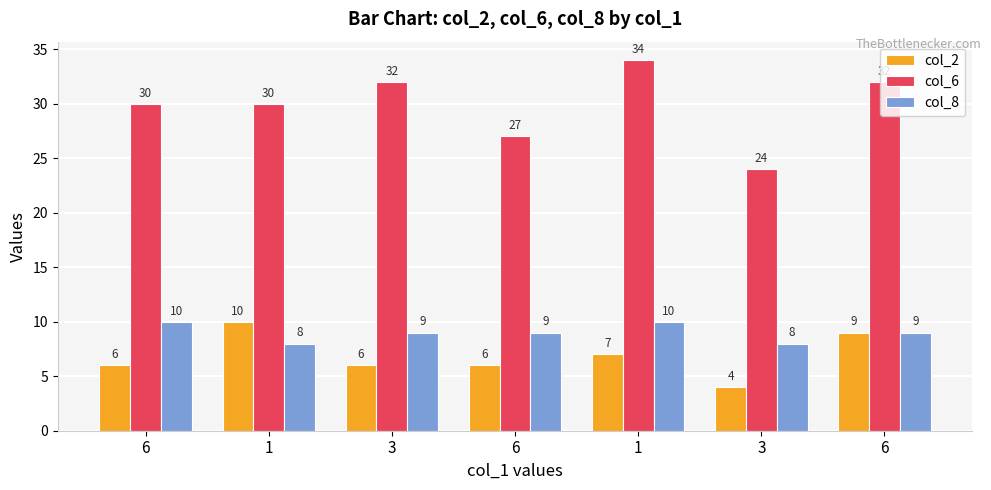

Are the bars grouped side by side (vs. stacked)?

Yes